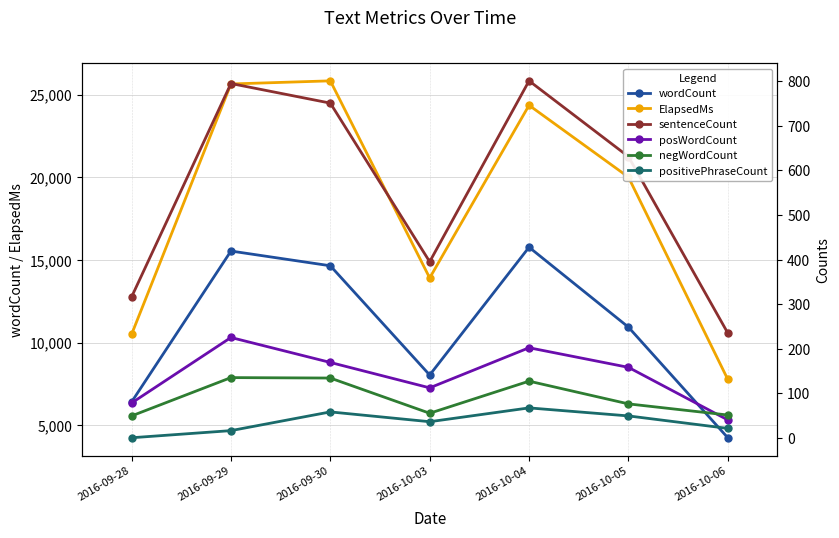

True or false: positivePhraseCount has more than 2 points higher than both neighbors.

False